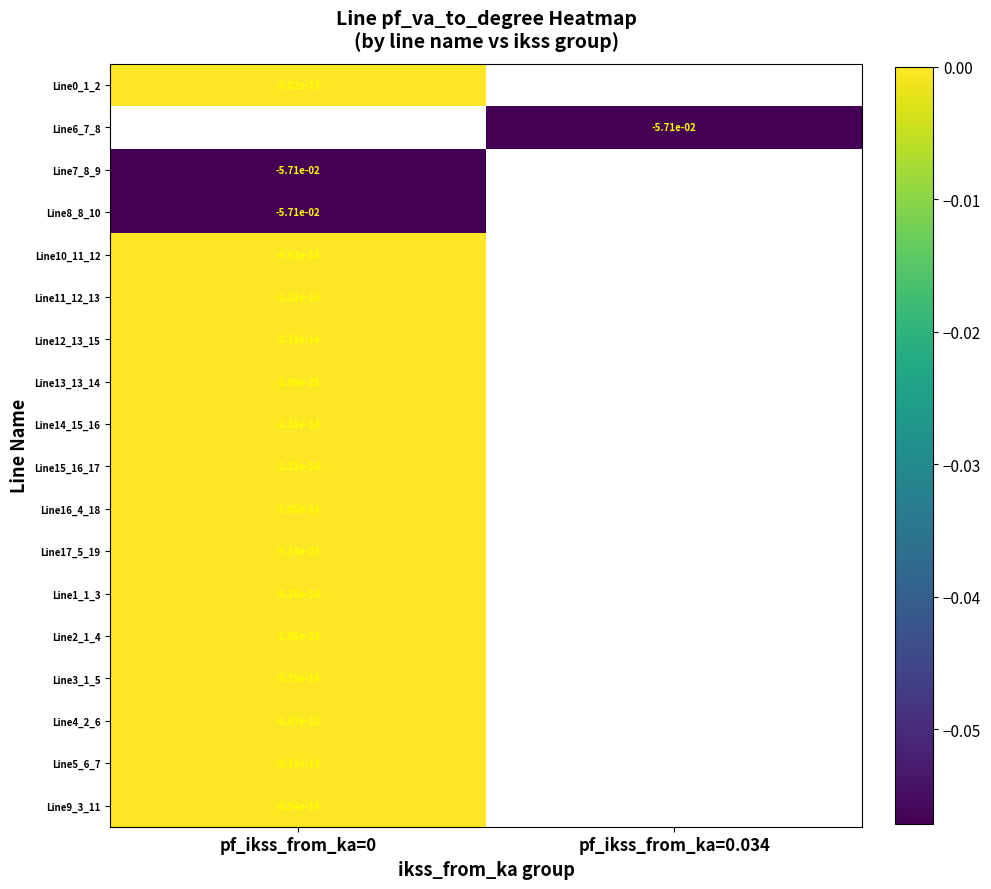

Which category has the highest value across all series?

pf_ikss_from_ka=0